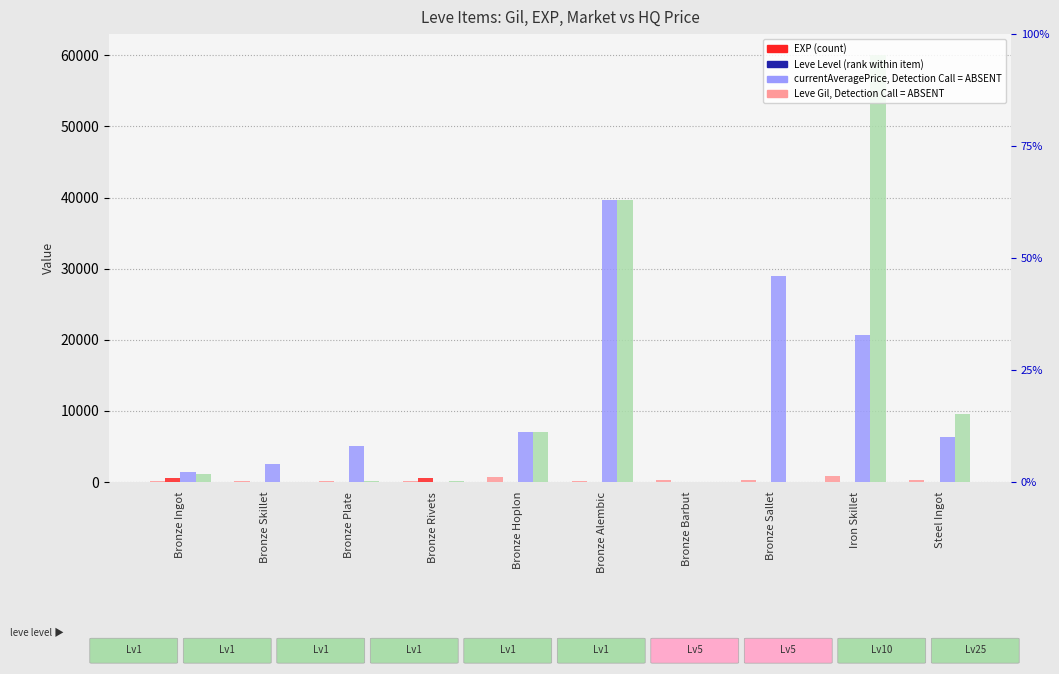

Rank the series by their maximum value, from lowest to highest.

Leve EXP, Leve Gil, currentAveragePrice, LevePriceHQ